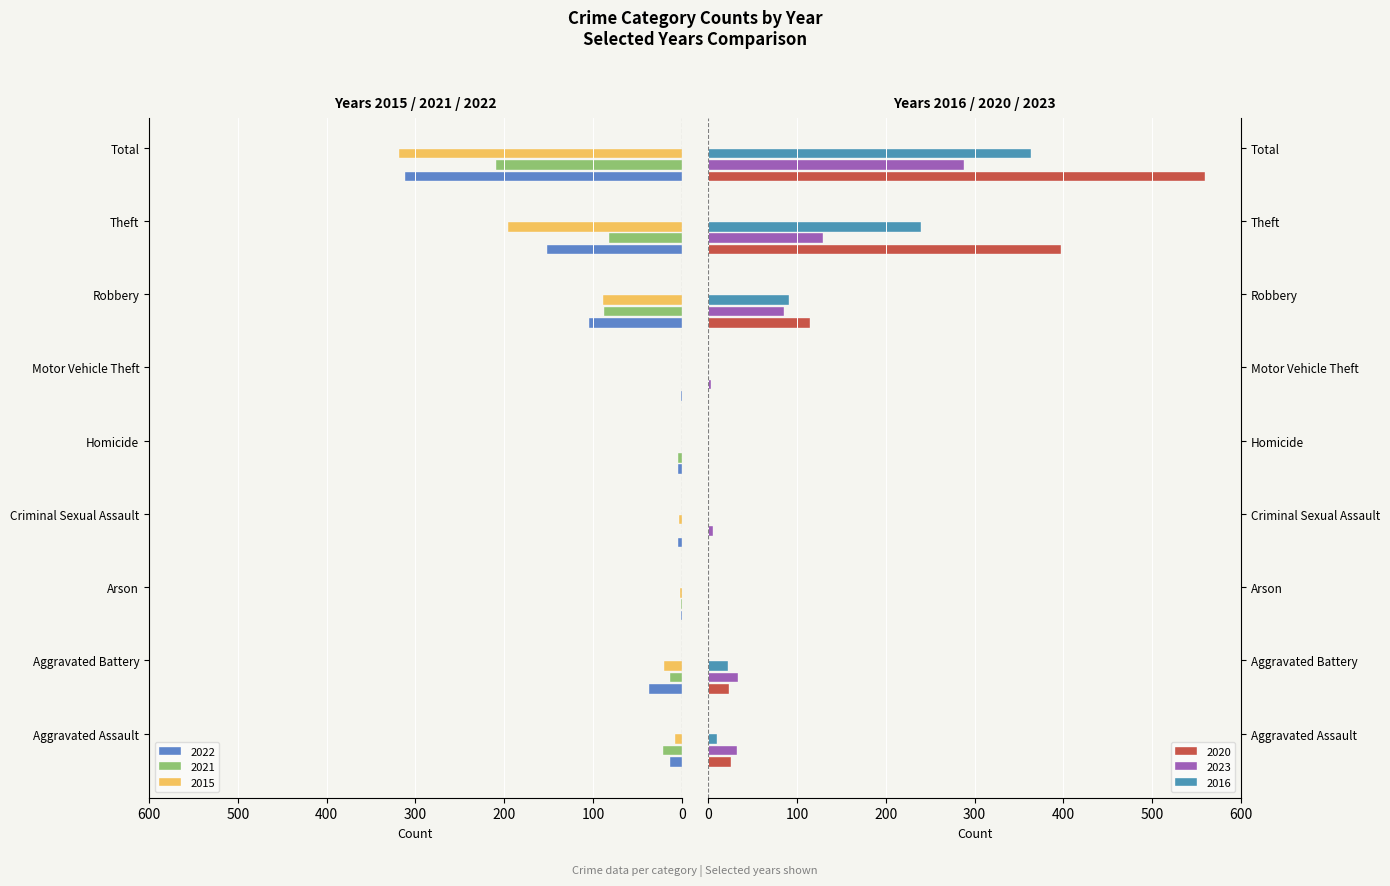

What is the label of the 2nd bar from the right?

Theft